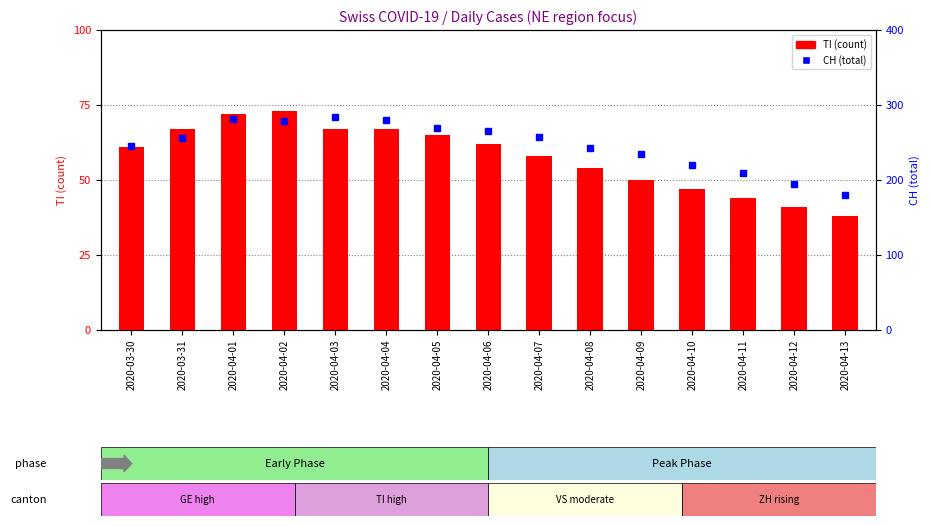

What position from the right is 2020-04-10?

4